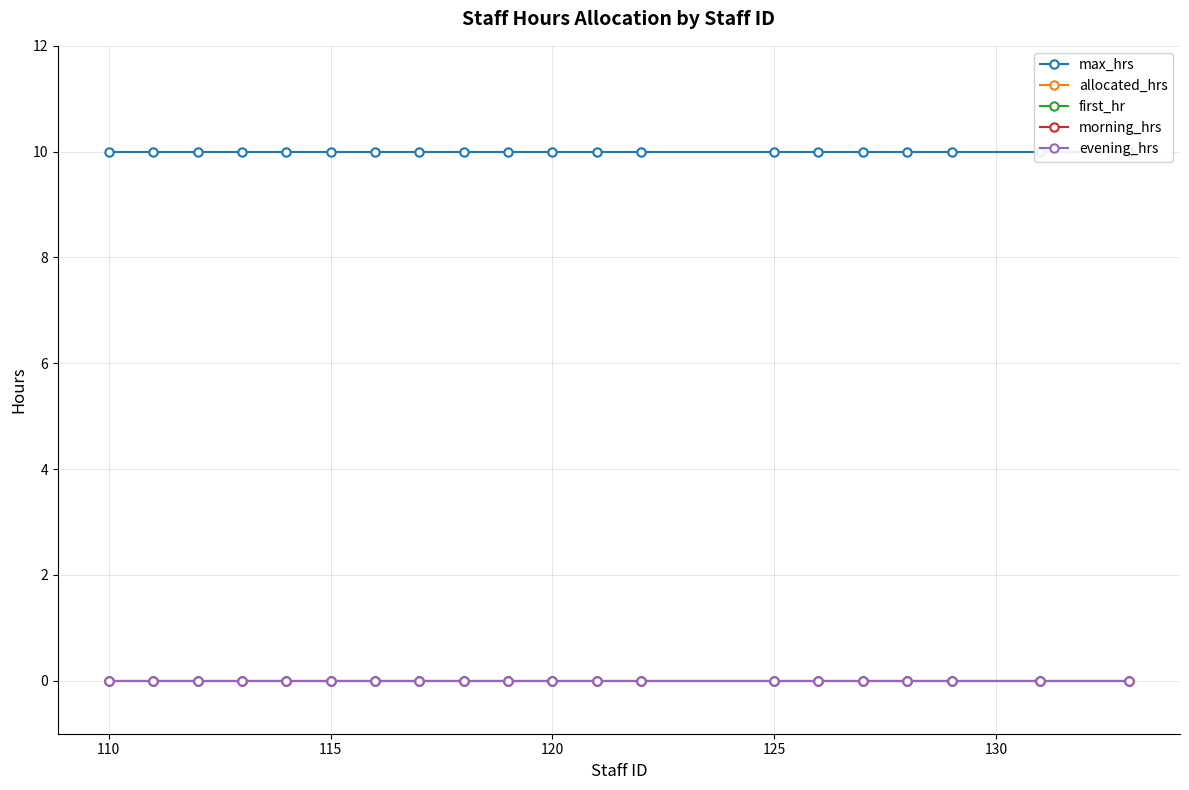

Count the number of categories in the chart.

20